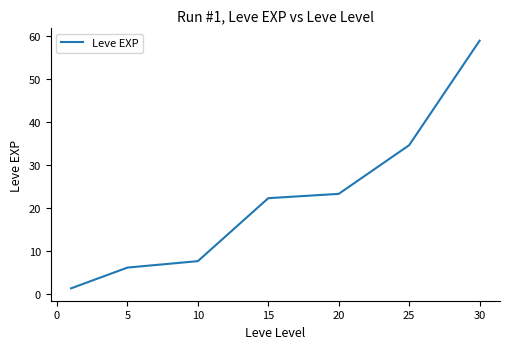

True or false: there are more than 2 points higher than both neighbors.

False